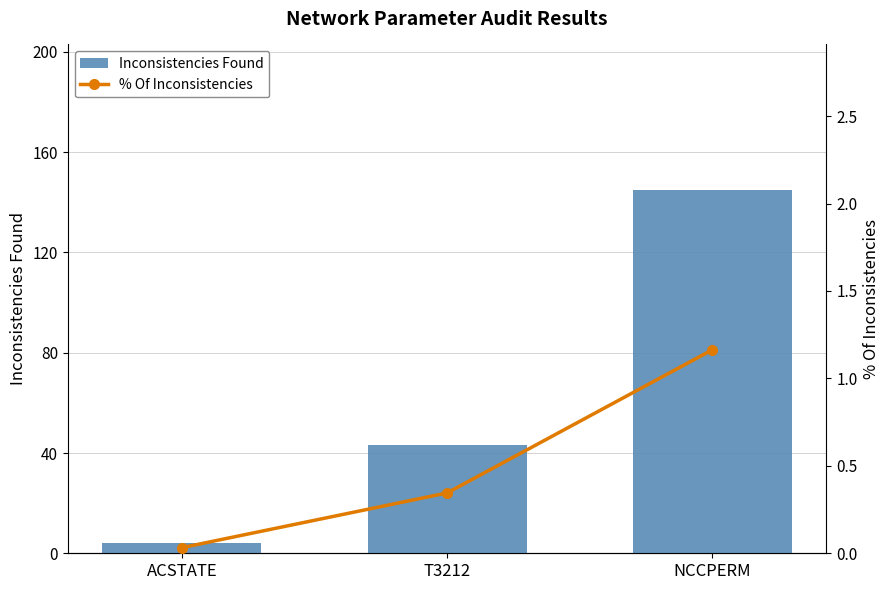

Rank the series by their average value, from highest to lowest.

Inconsistencies Found, % Of Inconsistencies